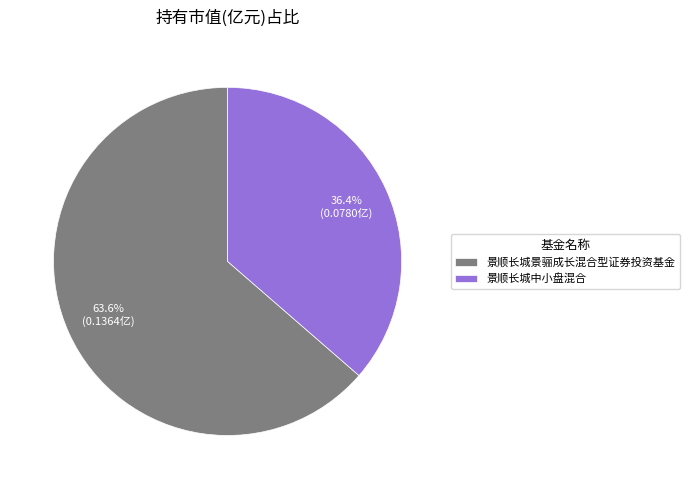

True or false: 景顺长城景骊成长混合型证券投资基金 accounts for 64% of the total.

True